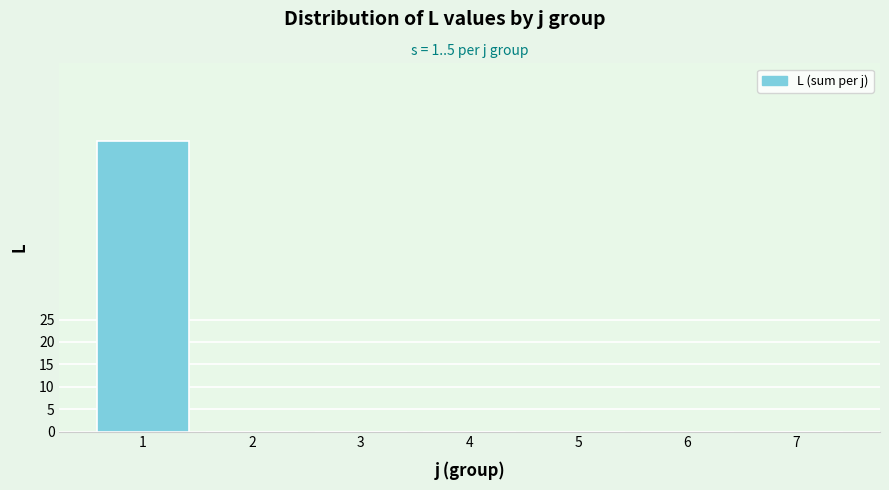

Reading left to right, transcribe all the data shown in this chart.

1=65	2=0	3=0	4=0	5=0	6=0	7=0